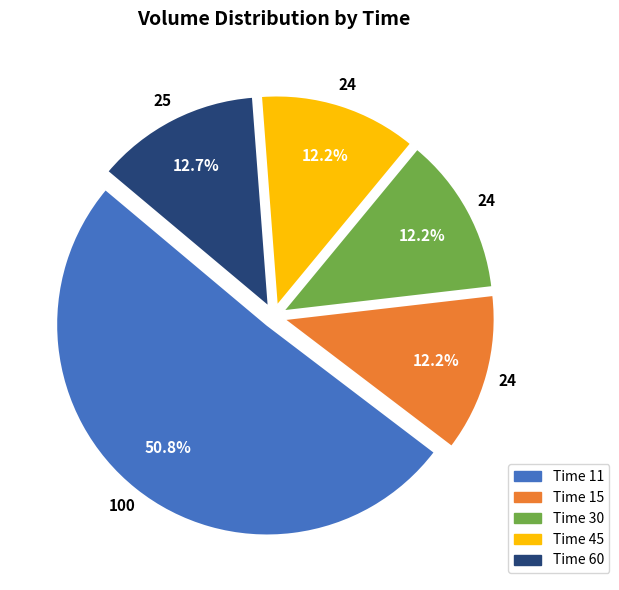

Is there any slice that represents more than half of the pie?

Yes